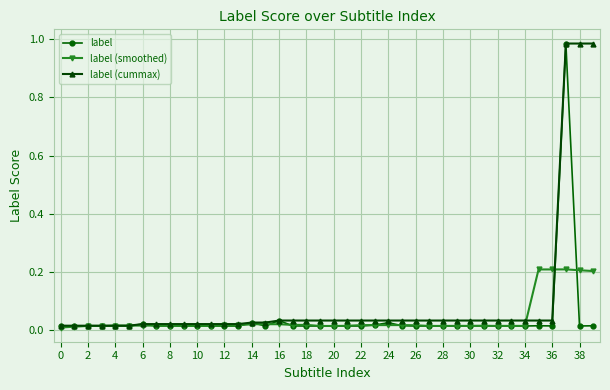

True or false: label (smoothed) has more than 1 interior local peaks.

True